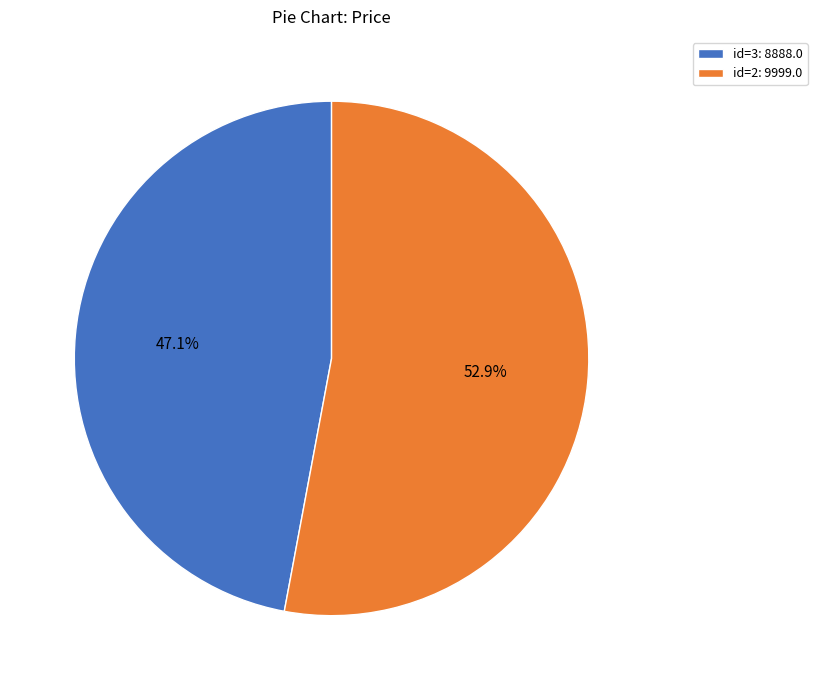

Which slice is the smallest?

id=3: 8888.0